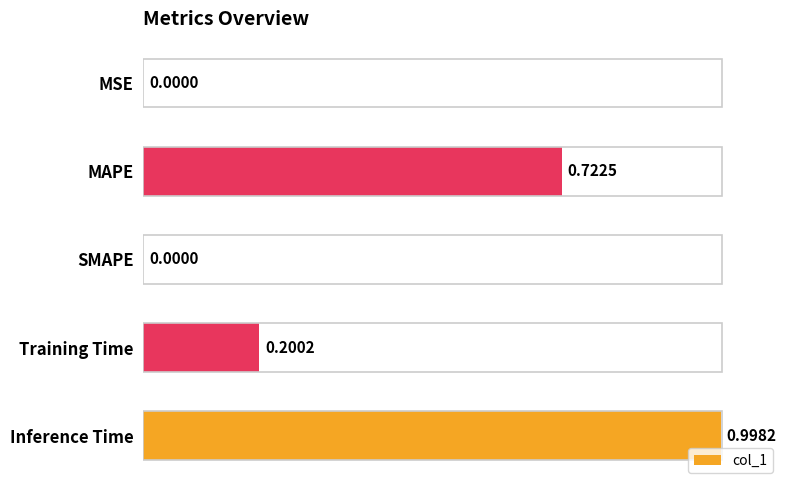

What is the change in value from MSE to MAPE?

+0.7